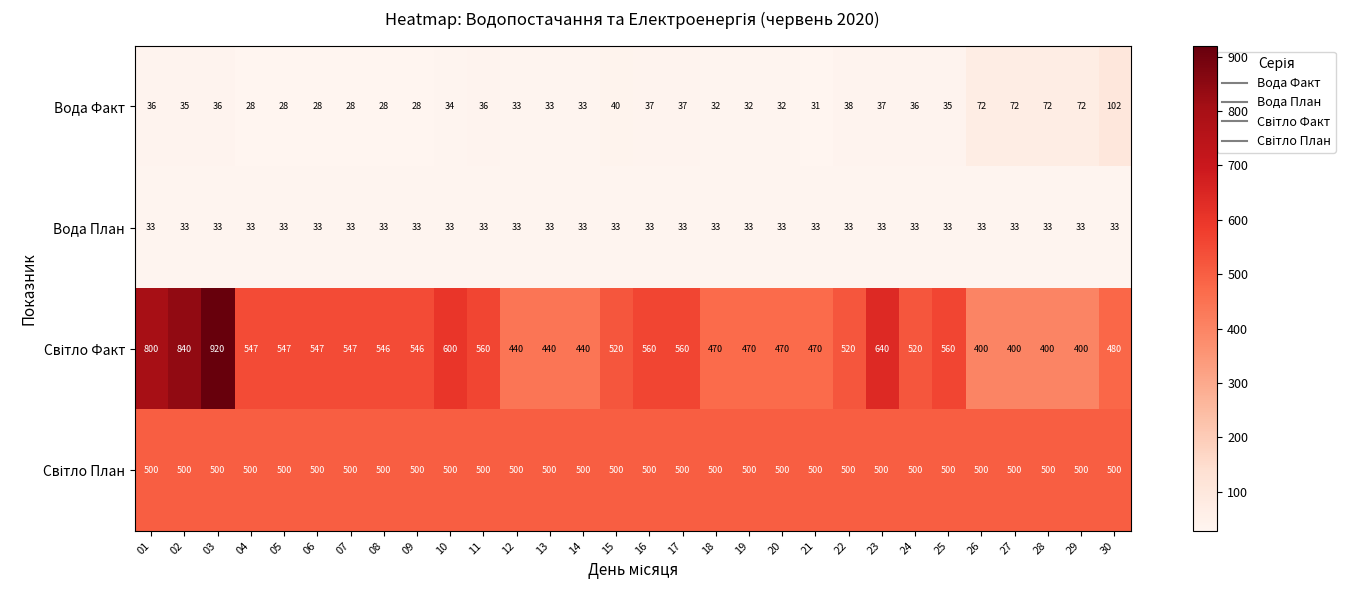

At how many categories does at least one series exceed 441?

30